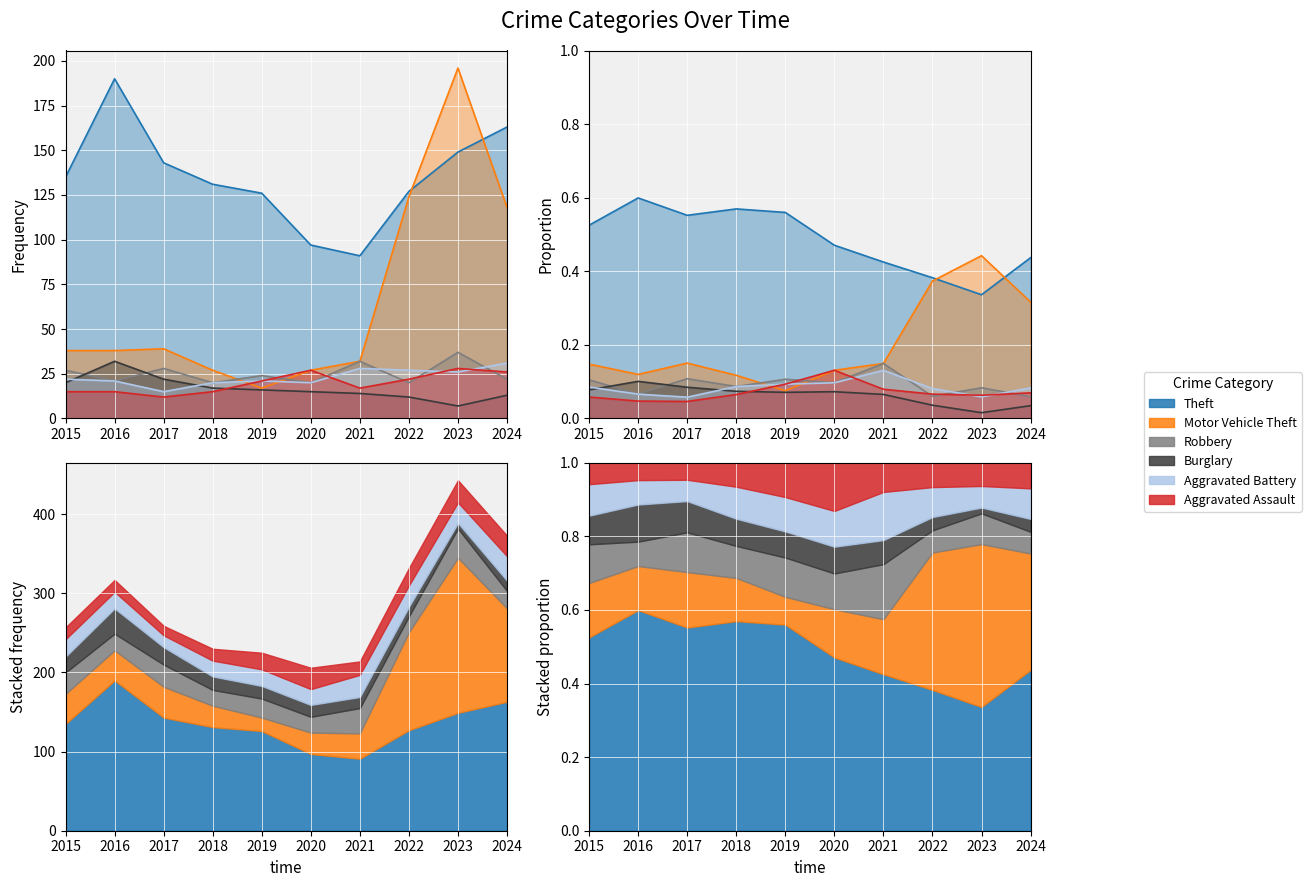

What is the difference between the Burglary values at 2022 and 2016?

20